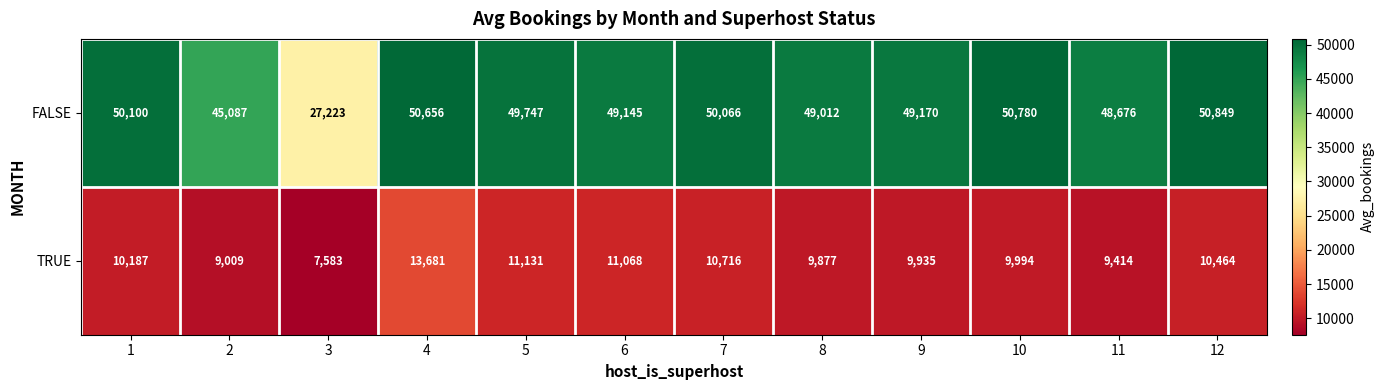

Between 1 and 10, which series saw the biggest shift?

FALSE